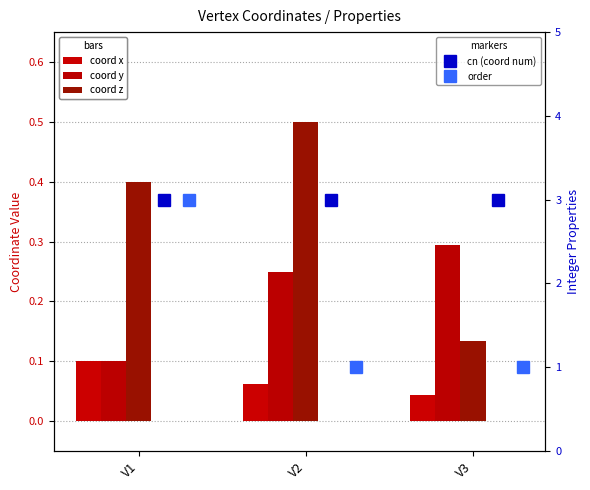

Is it true that order equals 1.0 at V2?

True